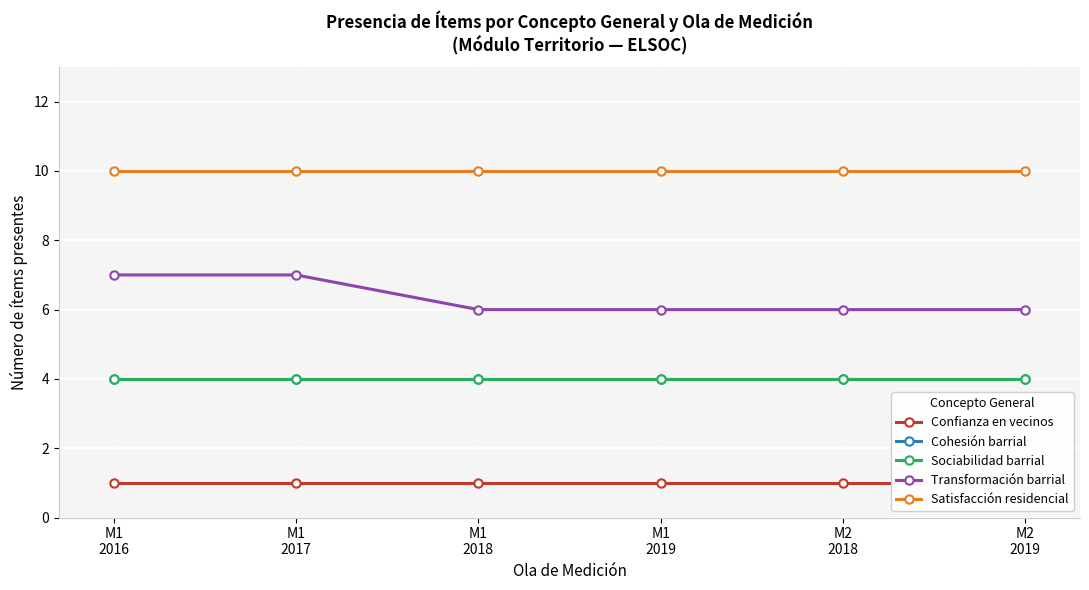

True or false: Cohesión barrial has a value of 2 at M1
2019.

False